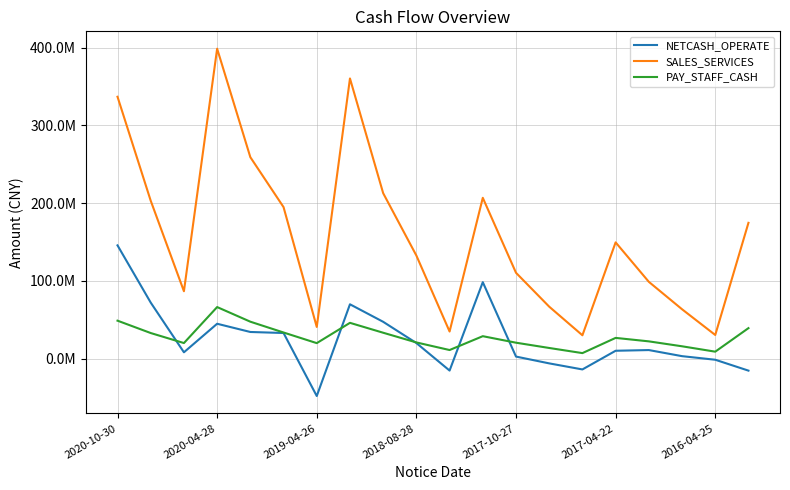

Does the chart have visible grid lines?

Yes